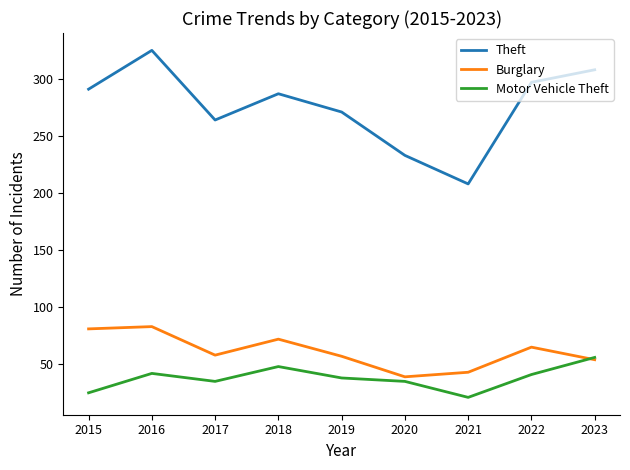

How many values in the Motor Vehicle Theft series are below 38?

4